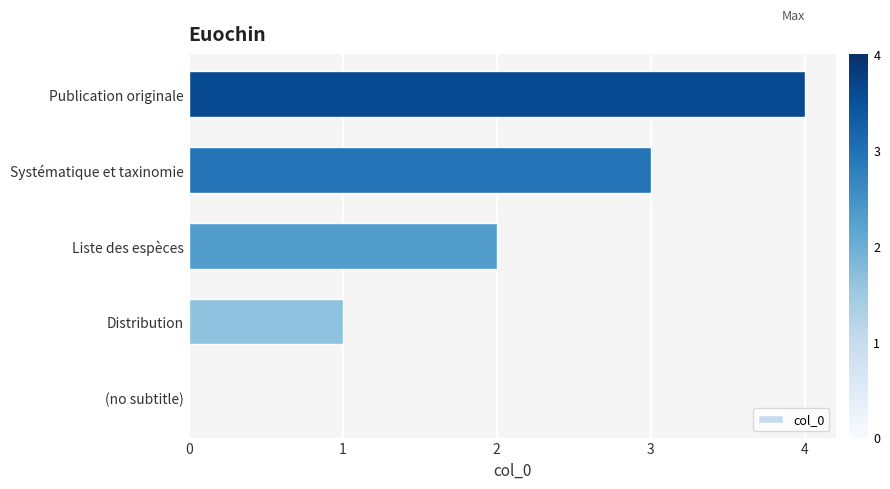

The value at (no subtitle) is 0. True or false?

True